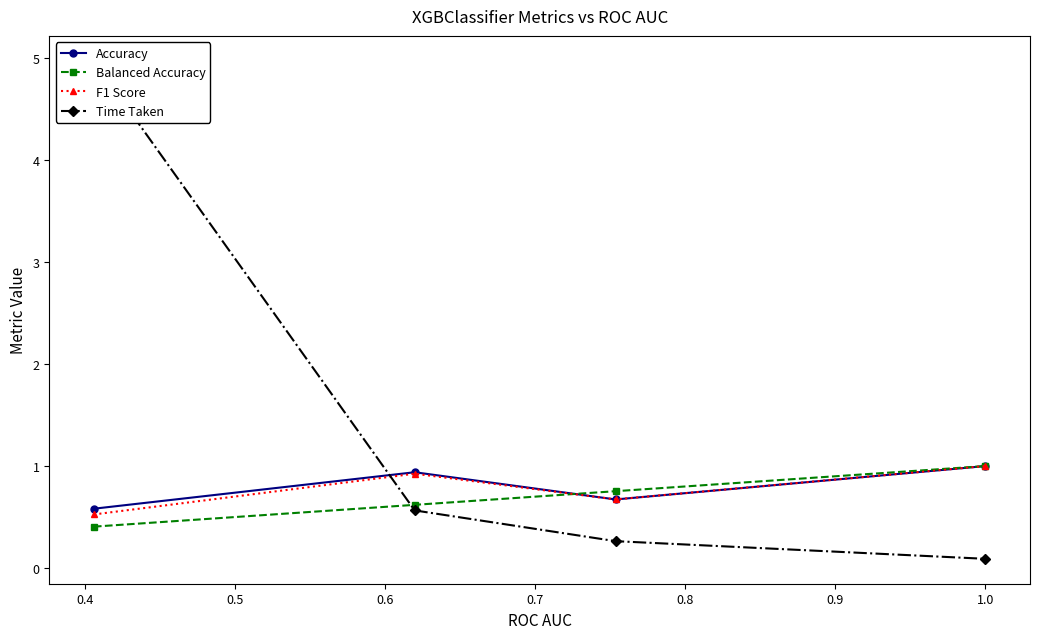

Reading left to right, list all the values displayed in this chart.

Accuracy: 0.6	0.9	0.7	1.0
Balanced Accuracy: 0.4	0.6	0.8	1.0
F1 Score: 0.5	0.9	0.7	1.0
Time Taken: 5.0	0.6	0.3	0.1